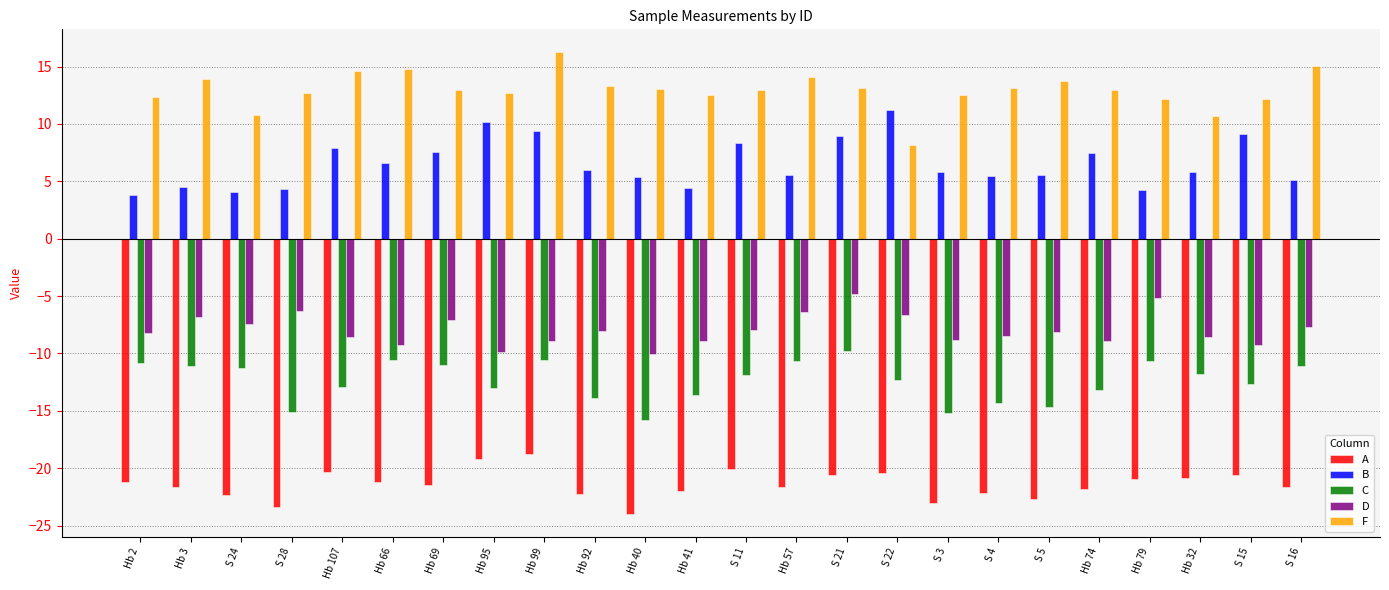

Which series has the largest total across all categories?

F